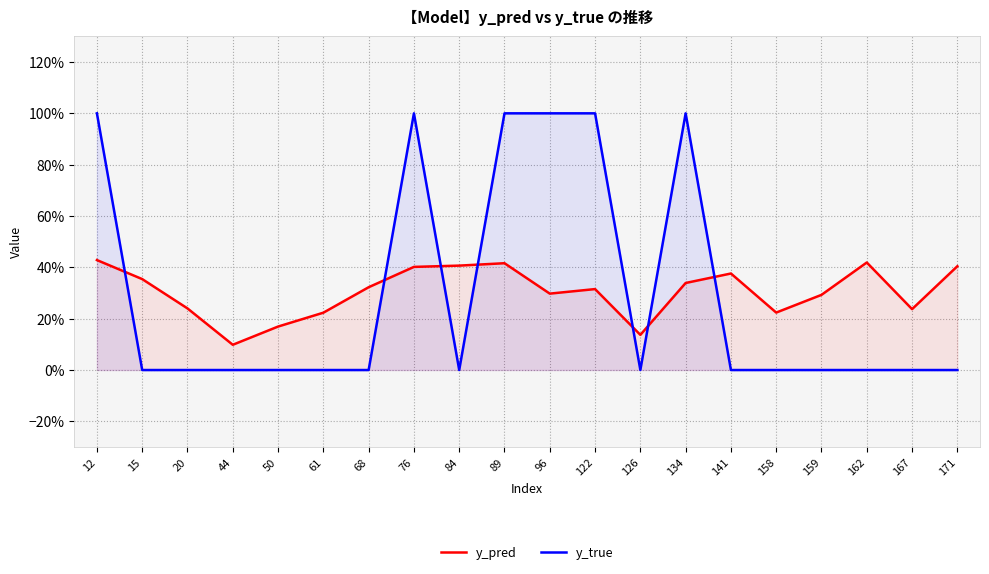

How many times do y_pred and y_true cross each other?

7